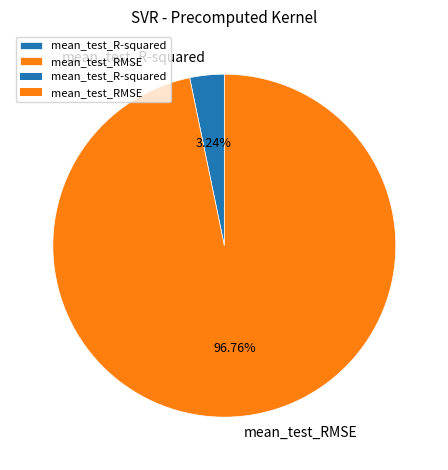

Between mean_test_R-squared and mean_test_RMSE, which is larger?

mean_test_RMSE